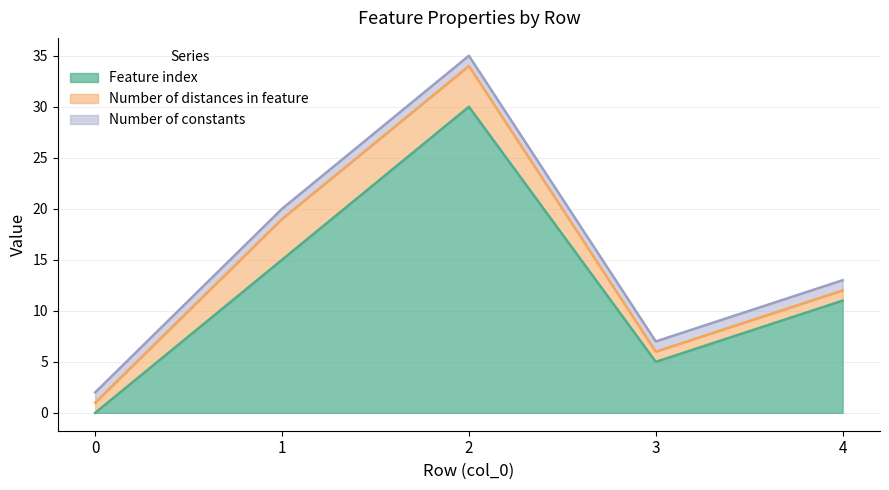

Count the Number of distances in feature values in the range 1 to 4.

5